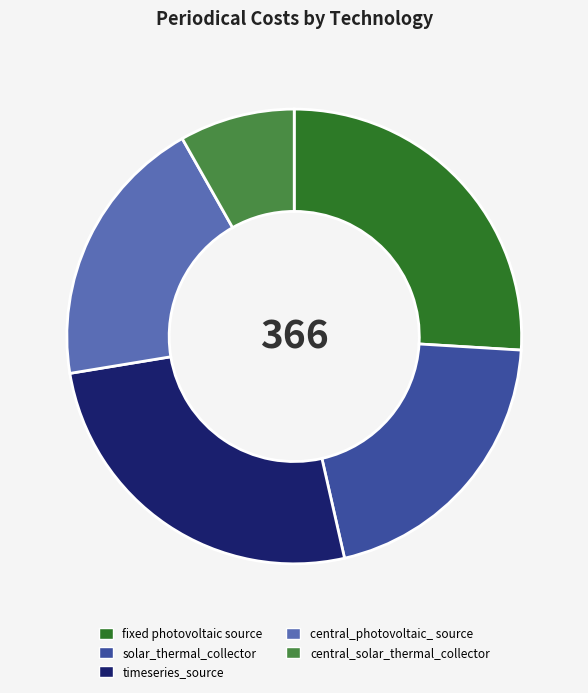

Is there any slice that represents more than half of the pie?

No